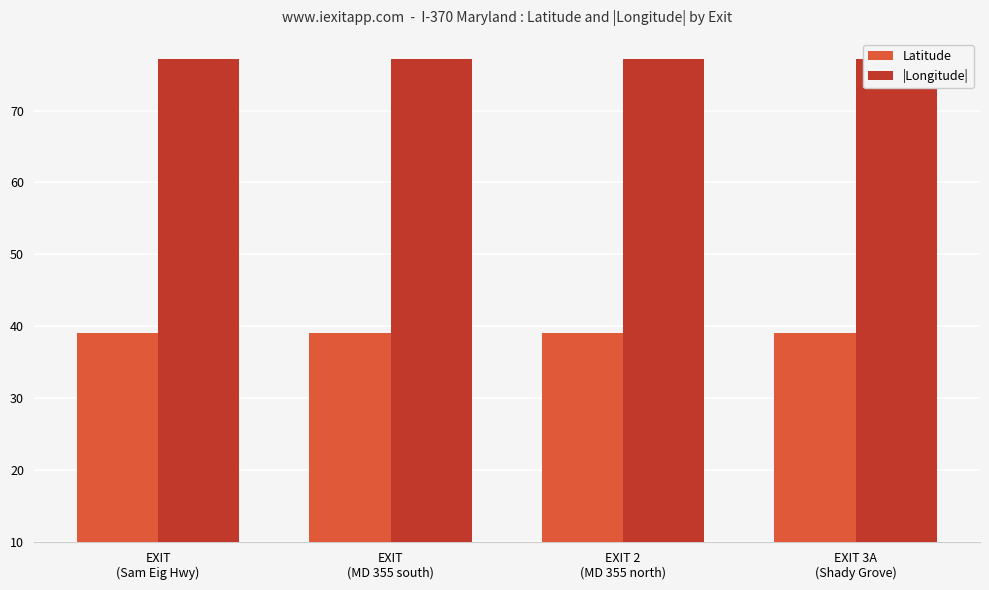

Which series has the largest range (max minus min)?

|Longitude|